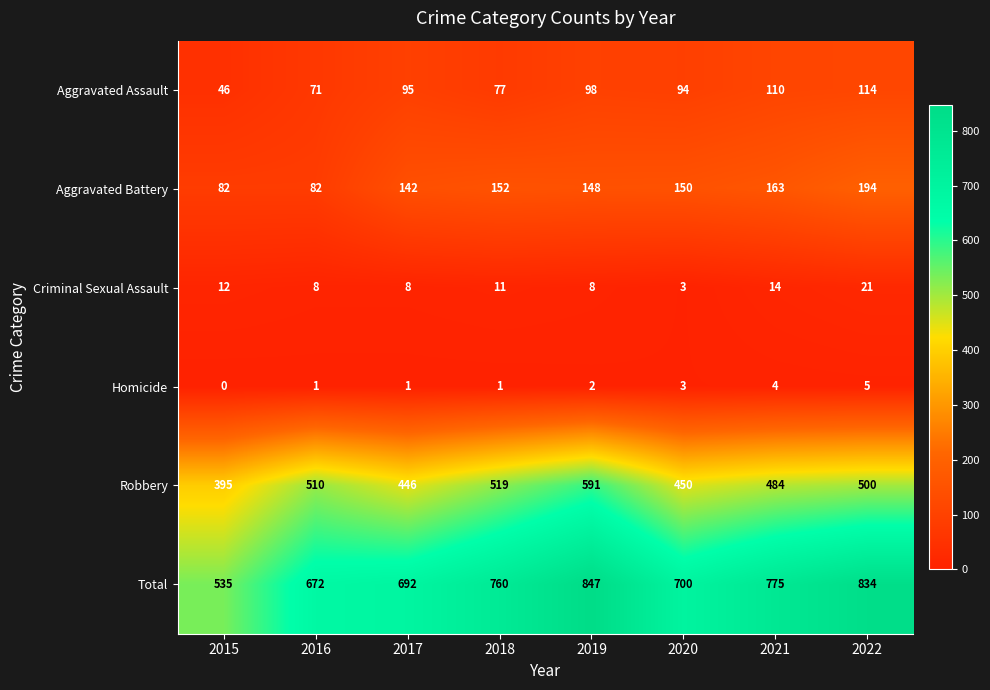

Rank the series by their maximum value, from lowest to highest.

Homicide, Criminal Sexual Assault, Aggravated Assault, Aggravated Battery, Robbery, Total